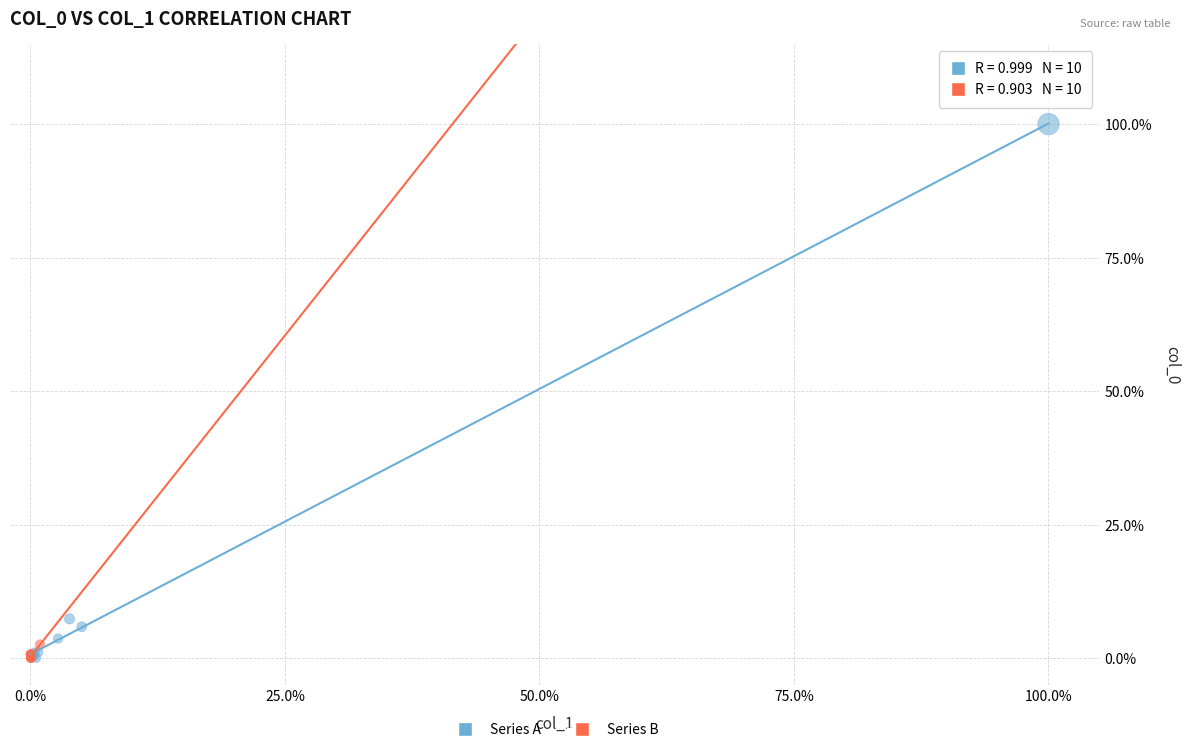

Which series has the widest spread of Y values?

Series A